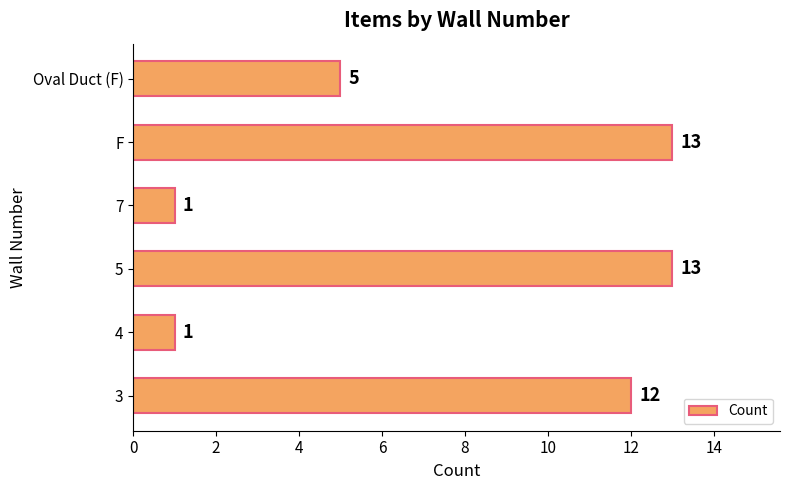

The chart shows a value of 13 at 5. True or false?

True